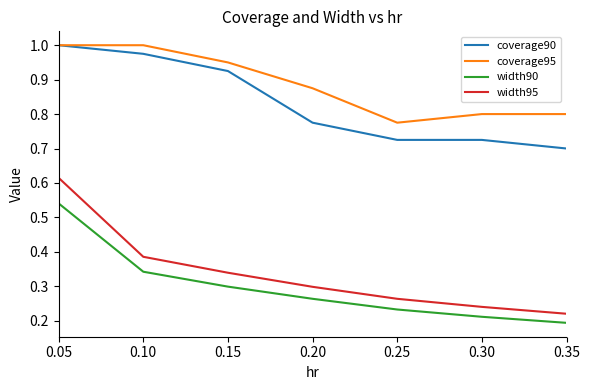

True or false: coverage90 and width95 intersect in this chart.

False